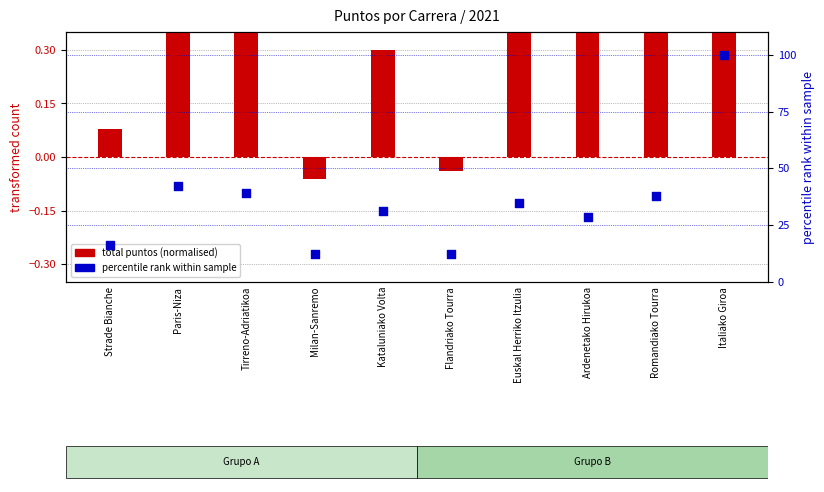

Which series reaches the minimum Y coordinate?

total puntos (normalised)